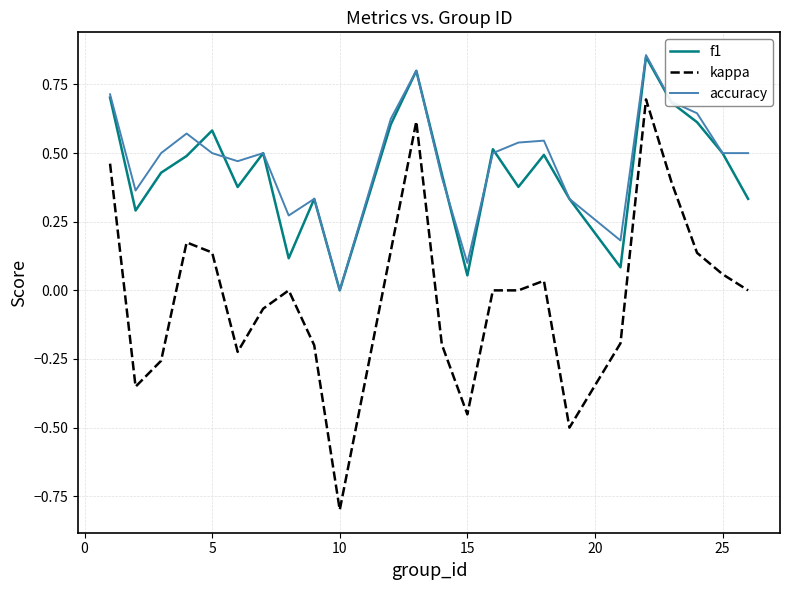

What is the sum of all accuracy values?

11.5